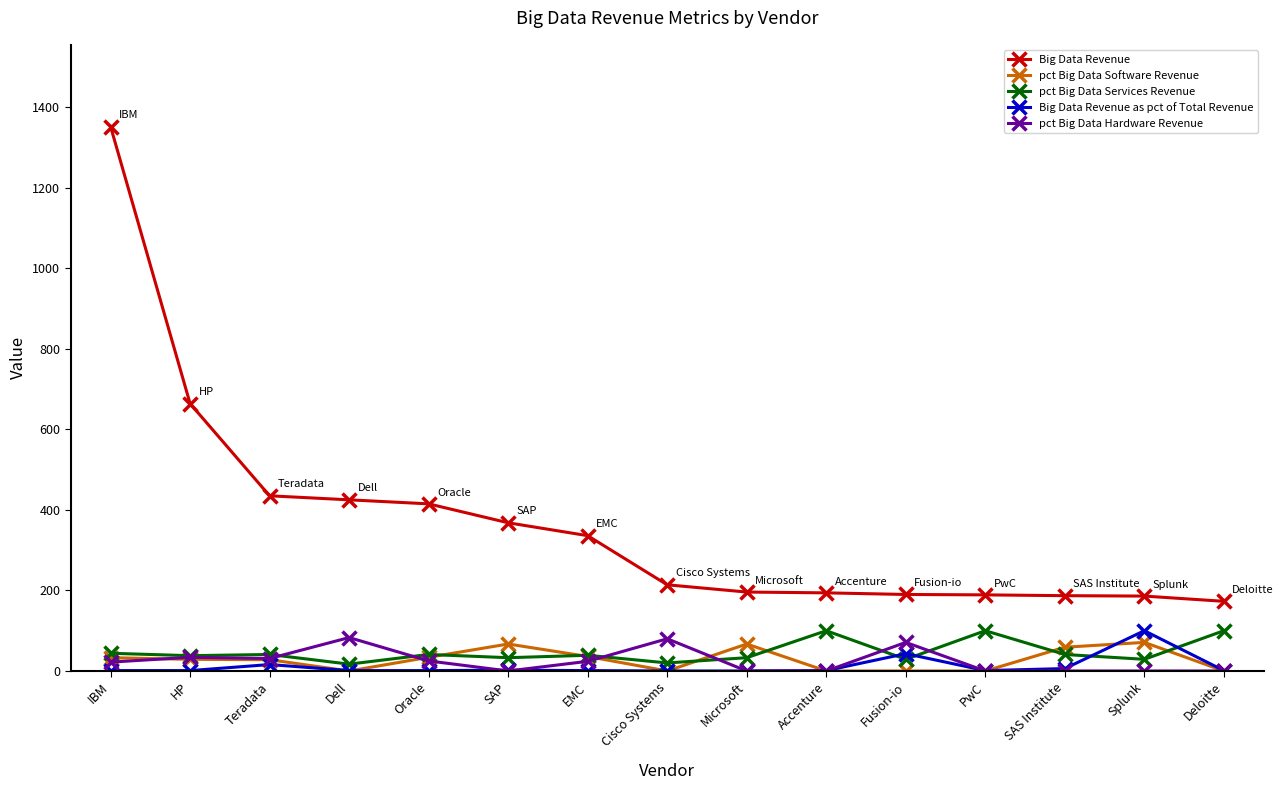

What is the label of the 3rd point from the right?

SAS Institute